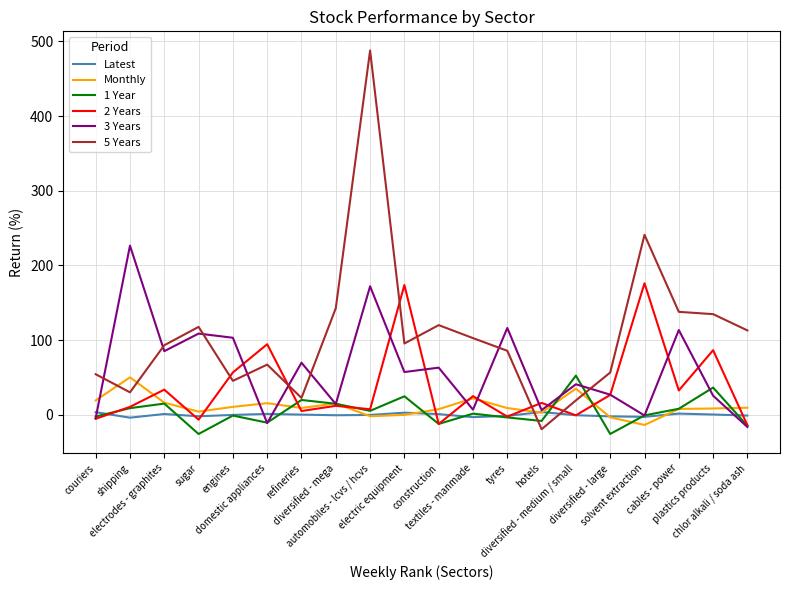

What is the minimum value shown in the chart?

-25.7